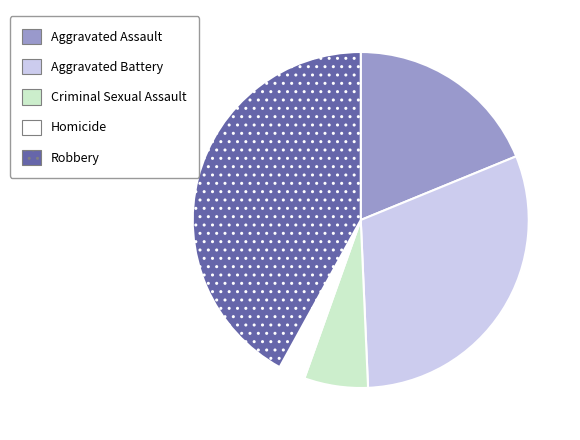

How many segments does this pie chart have?

5